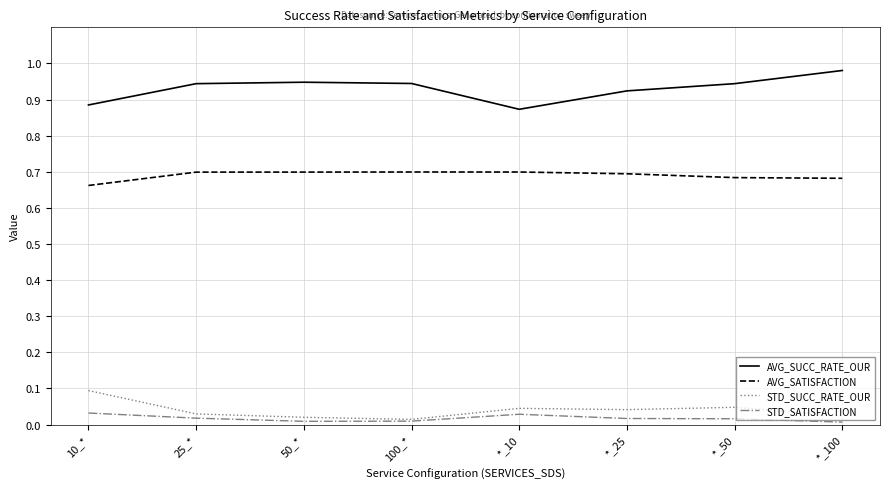

At which label is AVG_SATISFACTION closest to 0?

10_*